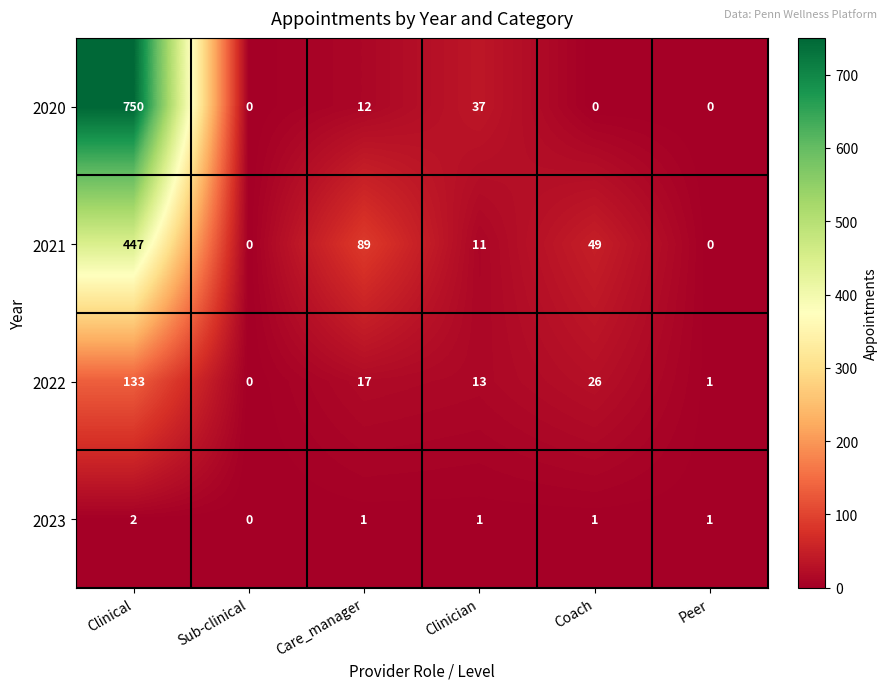

At which label does 2021 reach its peak?

Clinical